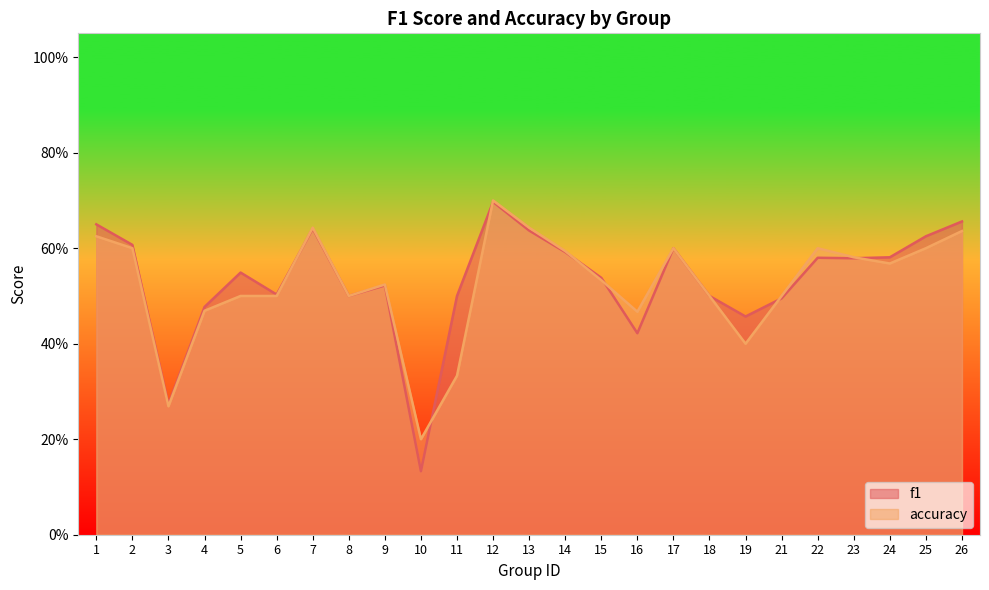

Is it true that accuracy equals 0.5 at 9?

True